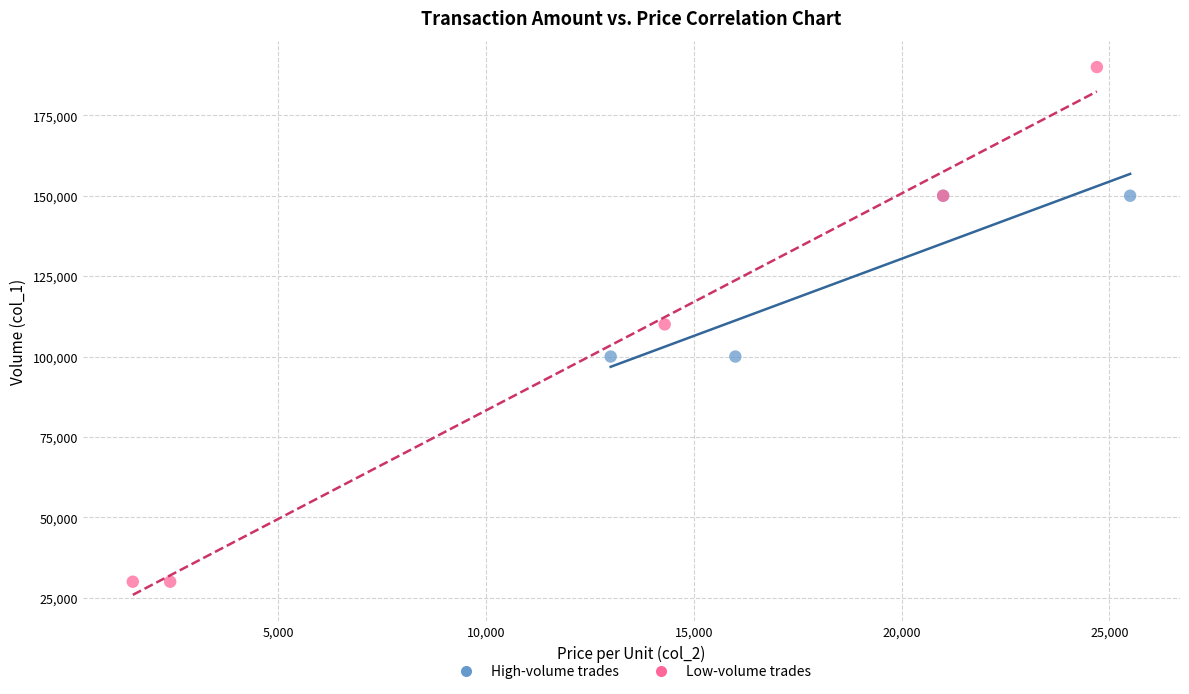

Which series has the widest spread of Y values?

Low-volume trades